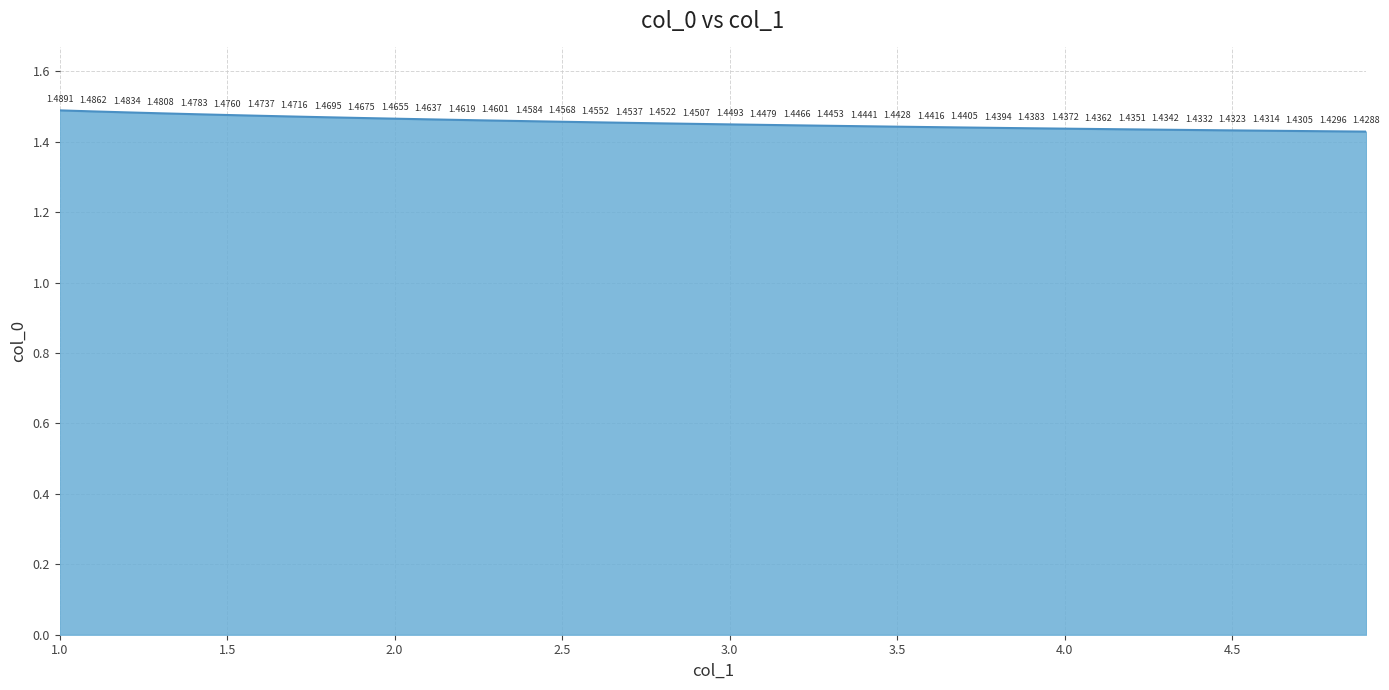

How many lines are shown in the chart?

1